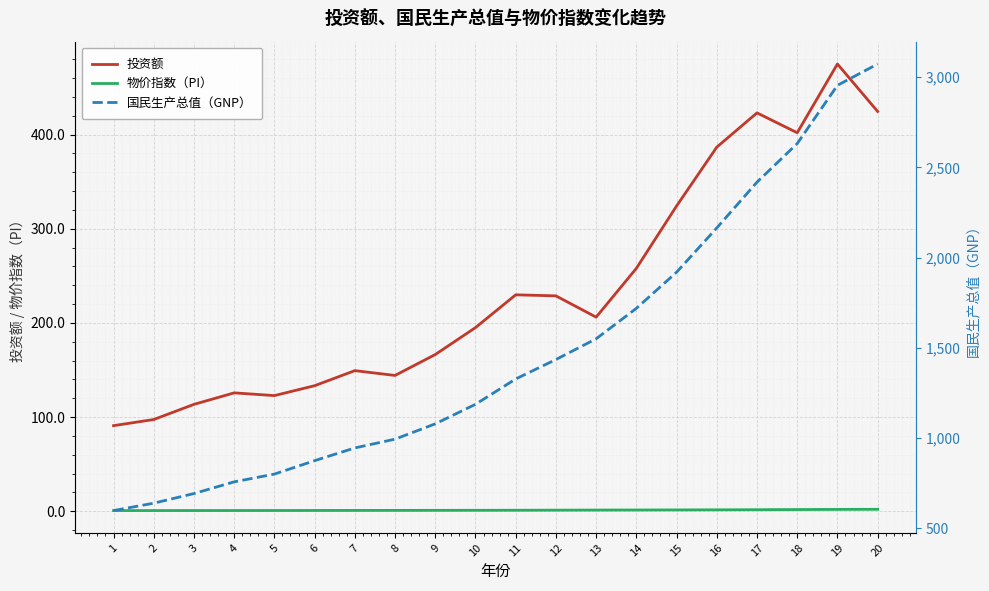

True or false: 物价指数（PI） has more than 2 points higher than both neighbors.

False